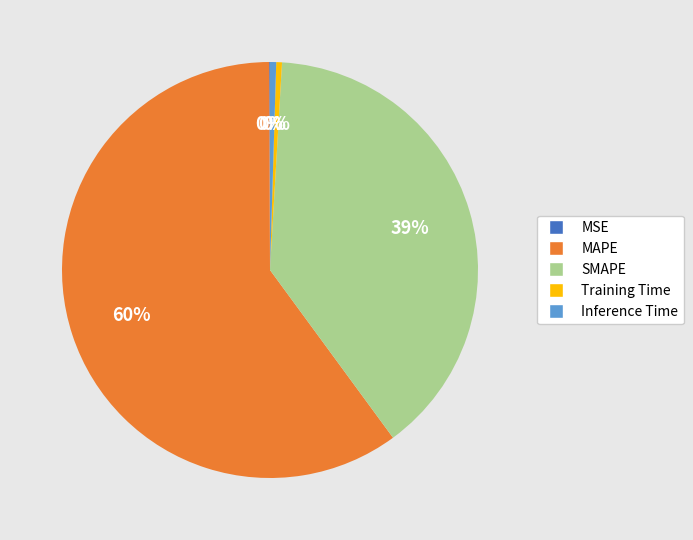

What is the largest slice in the pie chart?

MAPE